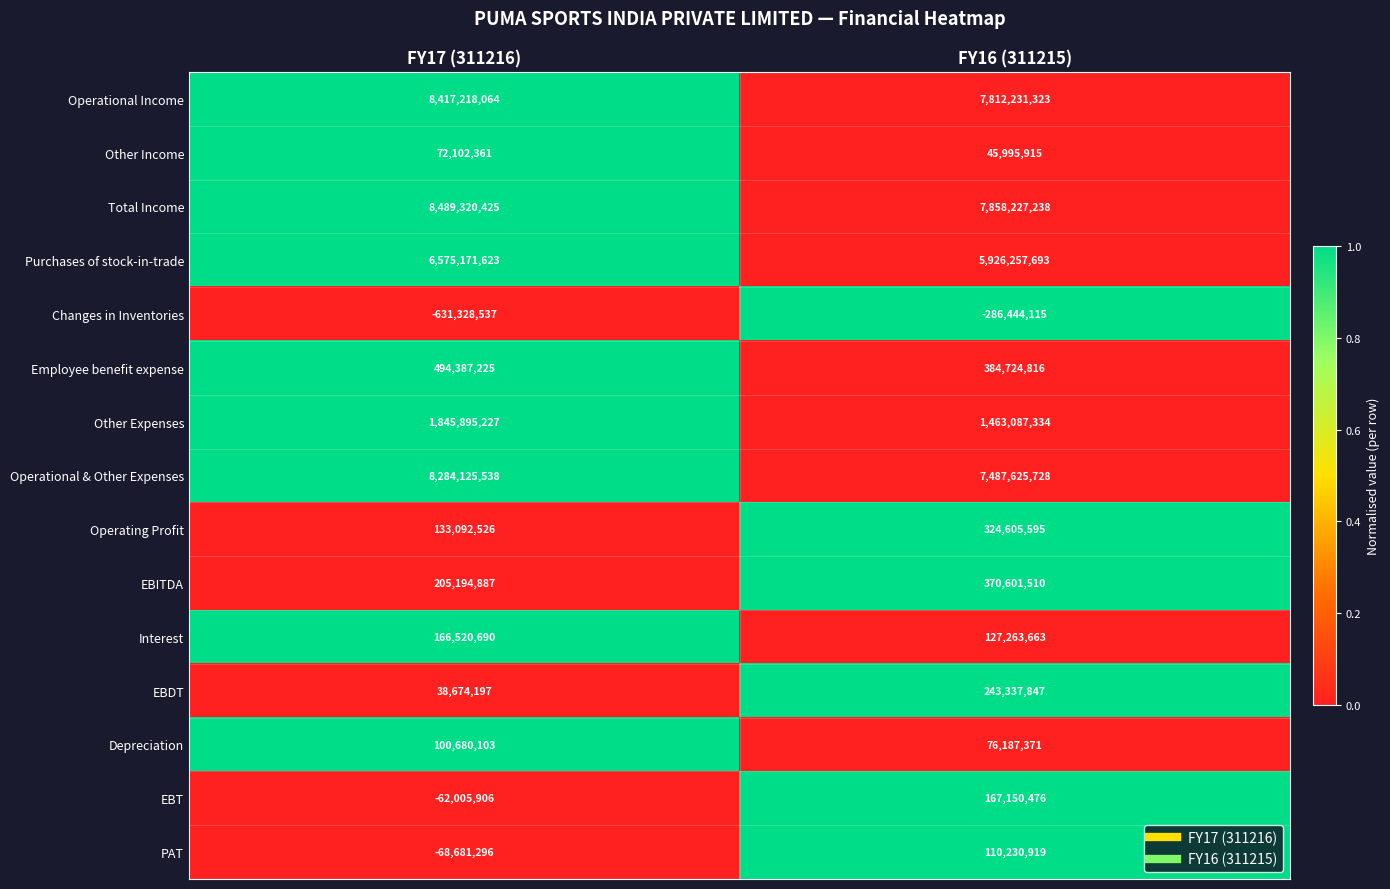

At which label is Employee benefit expense closest to 439556020?

FY16 (311215)